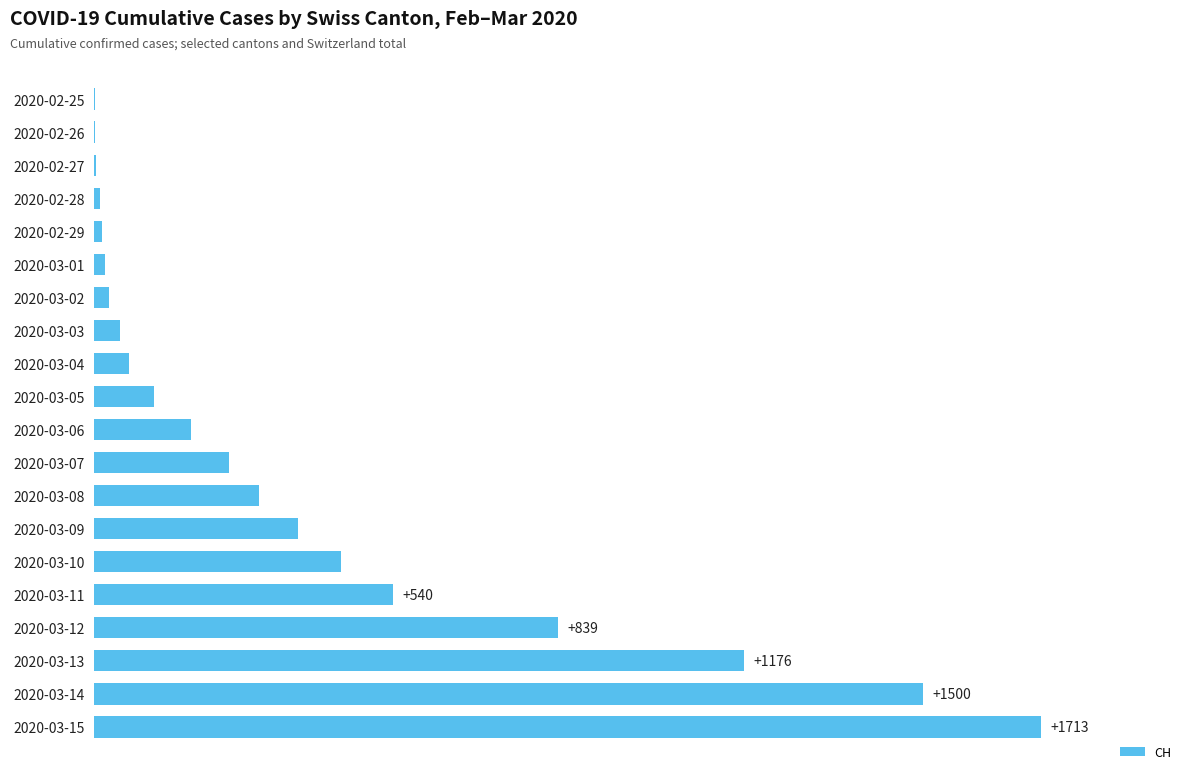

What is the difference between the second highest and second lowest values?

1498